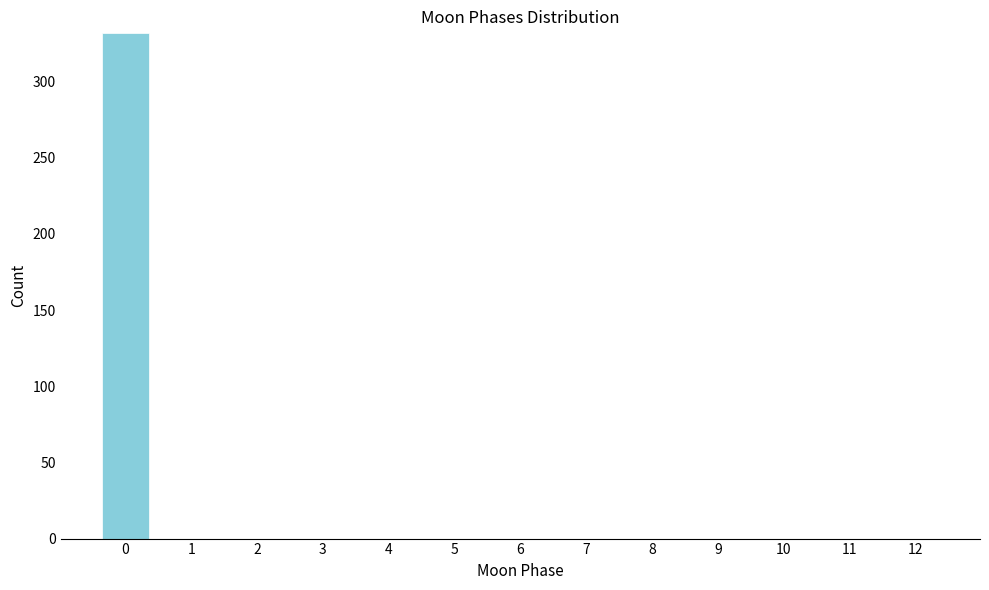

Reading left to right, what are all the values shown in this chart?

0=332	1=0	2=0	3=0	4=0	5=0	6=0	7=0	8=0	9=0	10=0	11=0	12=0